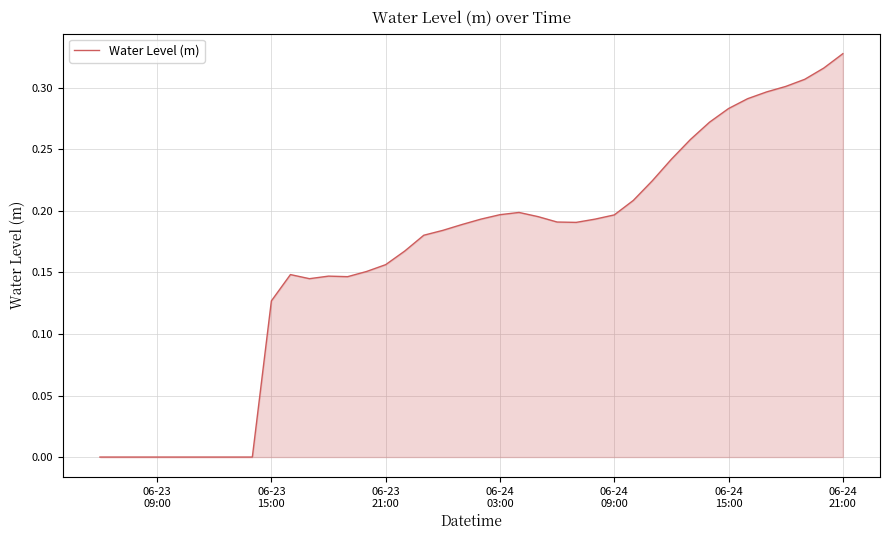

Does the chart have visible grid lines?

Yes